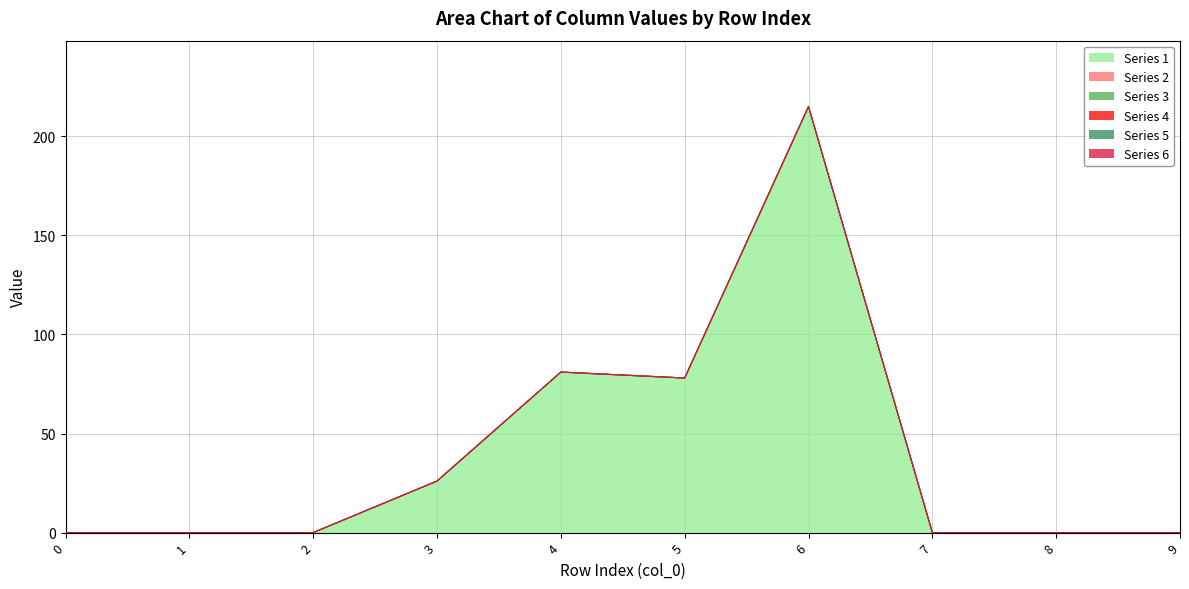

Reading left to right, list all the values displayed in this chart.

1: 0	0	0	26	81	78	215	0	0	0
2: 0	0	0	0	0	0	0	0	0	0
3: 0	0	0	0	0	0	0	0	0	0
4: 0	0	0	0	0	0	0	0	0	0
5: 0	0	0	0	0	0	0	0	0	0
6: 0	0	0	0	0	0	0	0	0	0